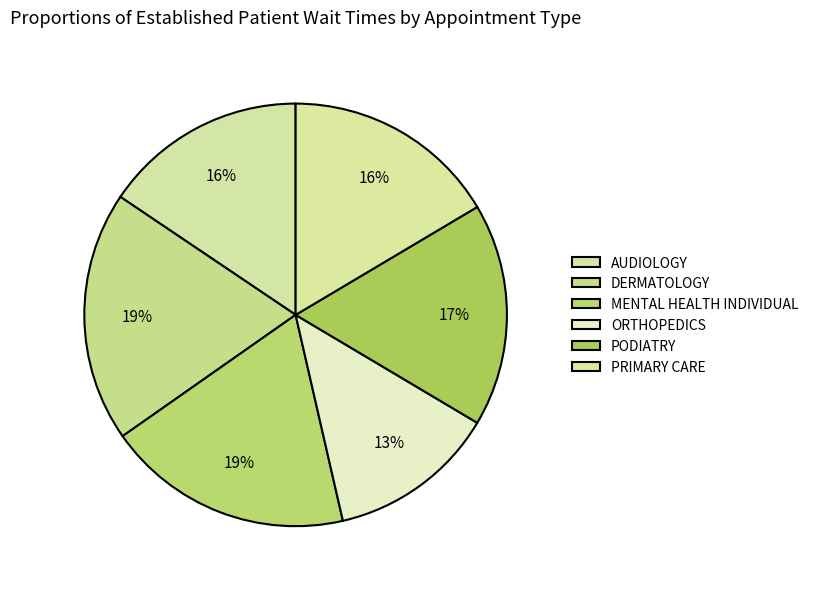

What percentage is NOT represented by MENTAL HEALTH INDIVIDUAL?

81.1%